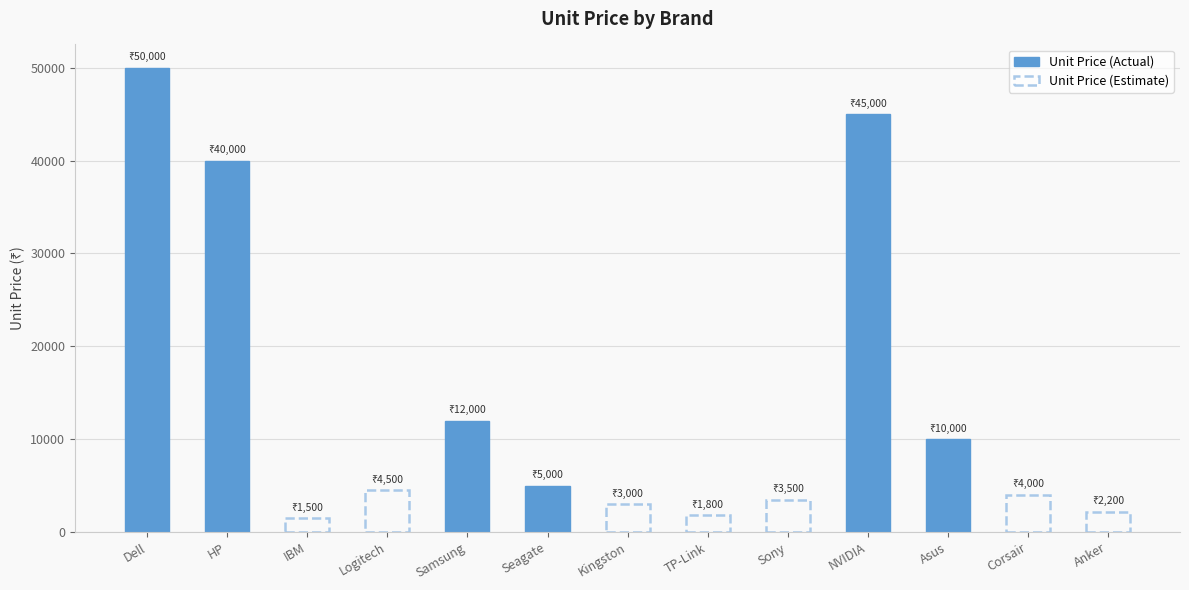

What is the change in value from IBM to Anker?

+700